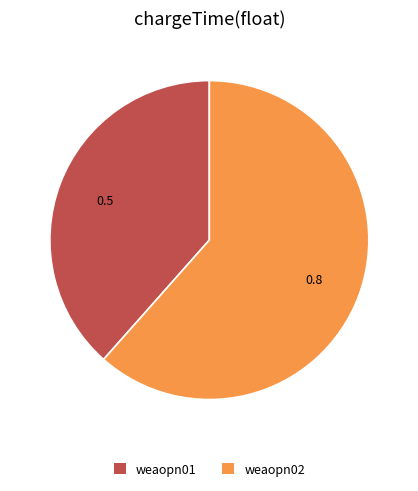

Is it true that weaopn02 is 47% of the pie?

False